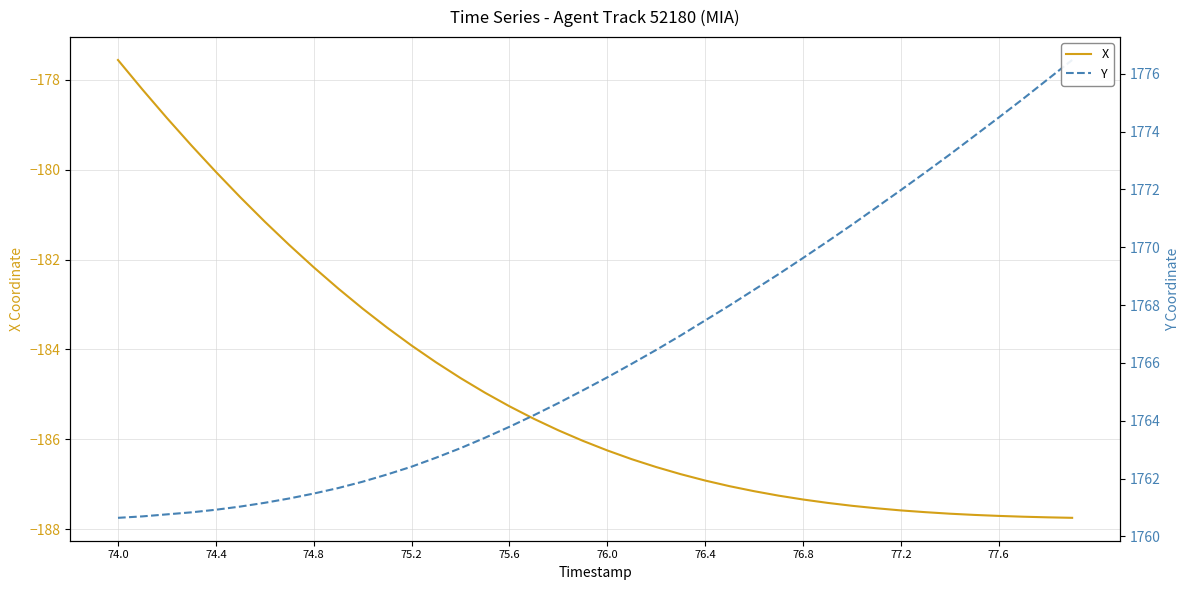

Which category has the highest value in the X series?

74.0